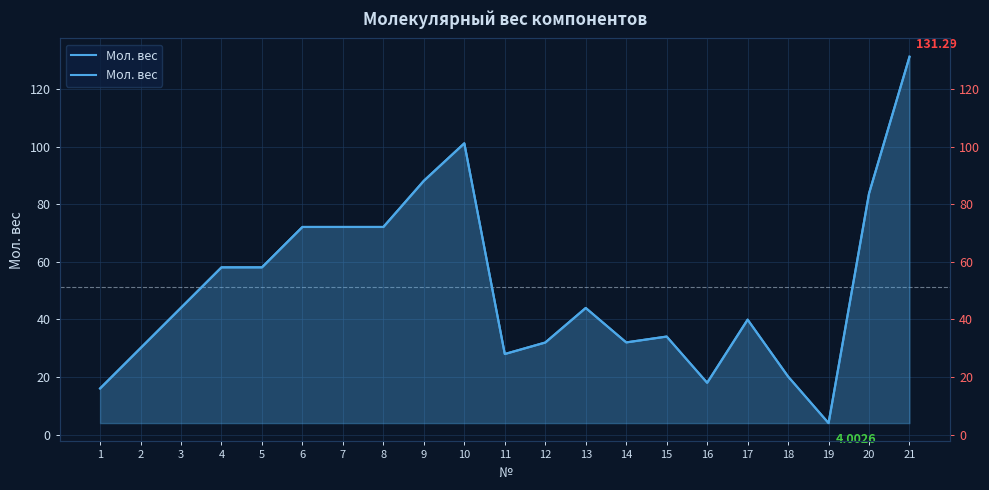

What is the approximate value at 19?

4.0